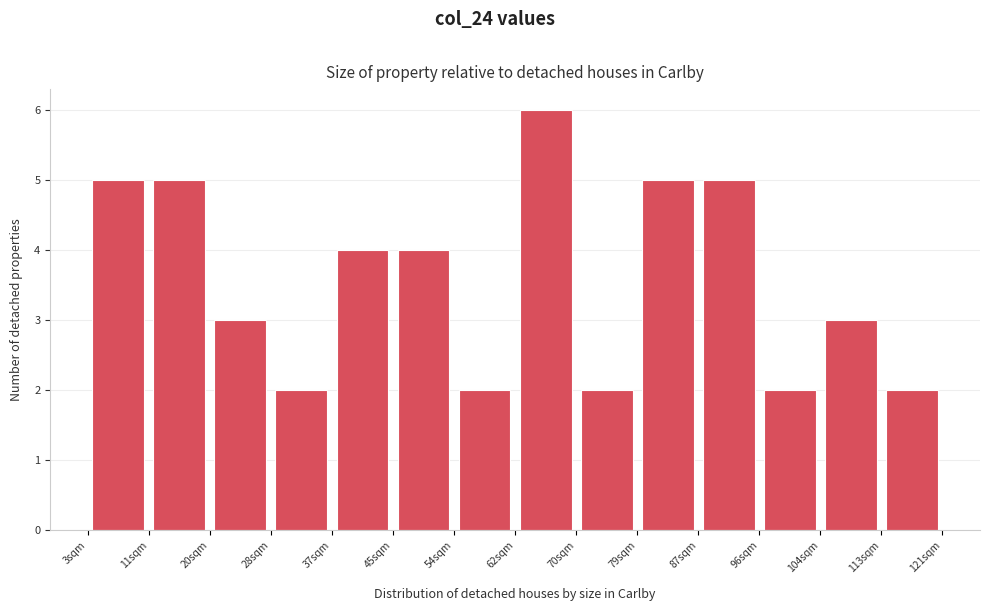

Which range on the x-axis has the tallest bar?

62 to 70